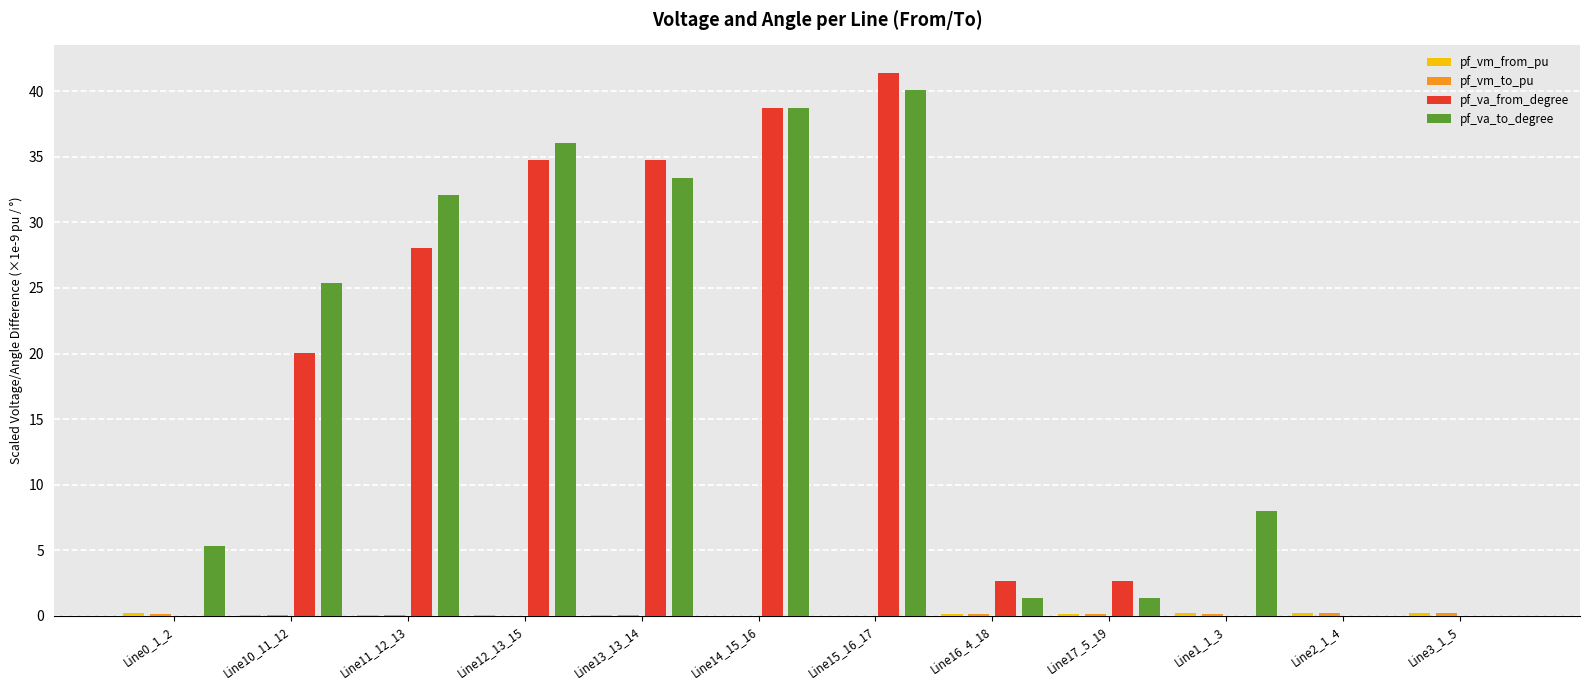

How many data points in pf_va_from_degree are above 20?

6